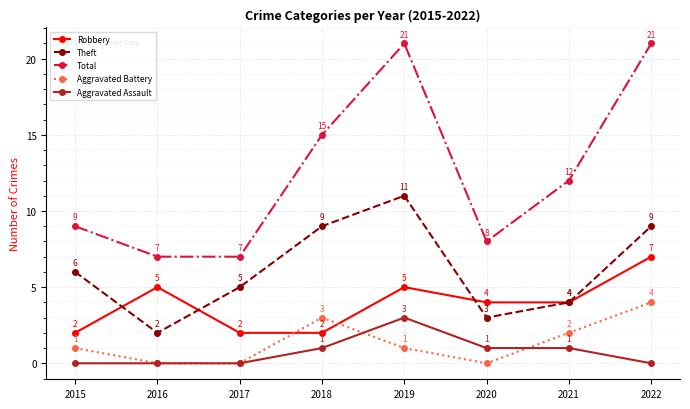

At which label is Theft closest to 6?

2015